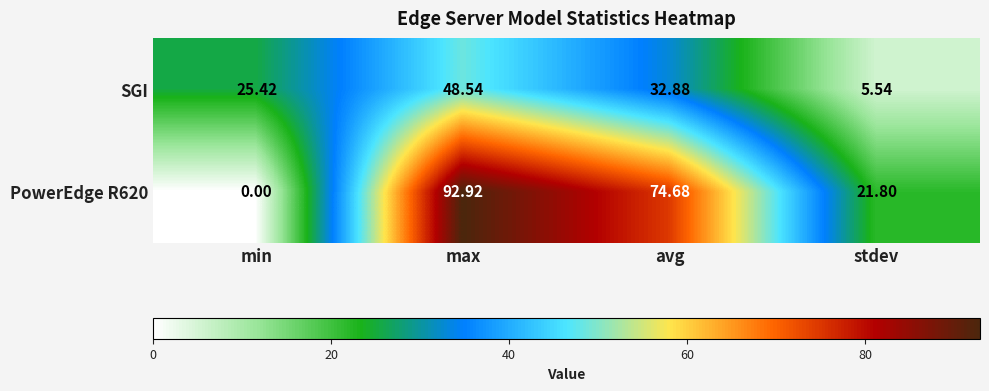

Count the number of data series in this chart.

2